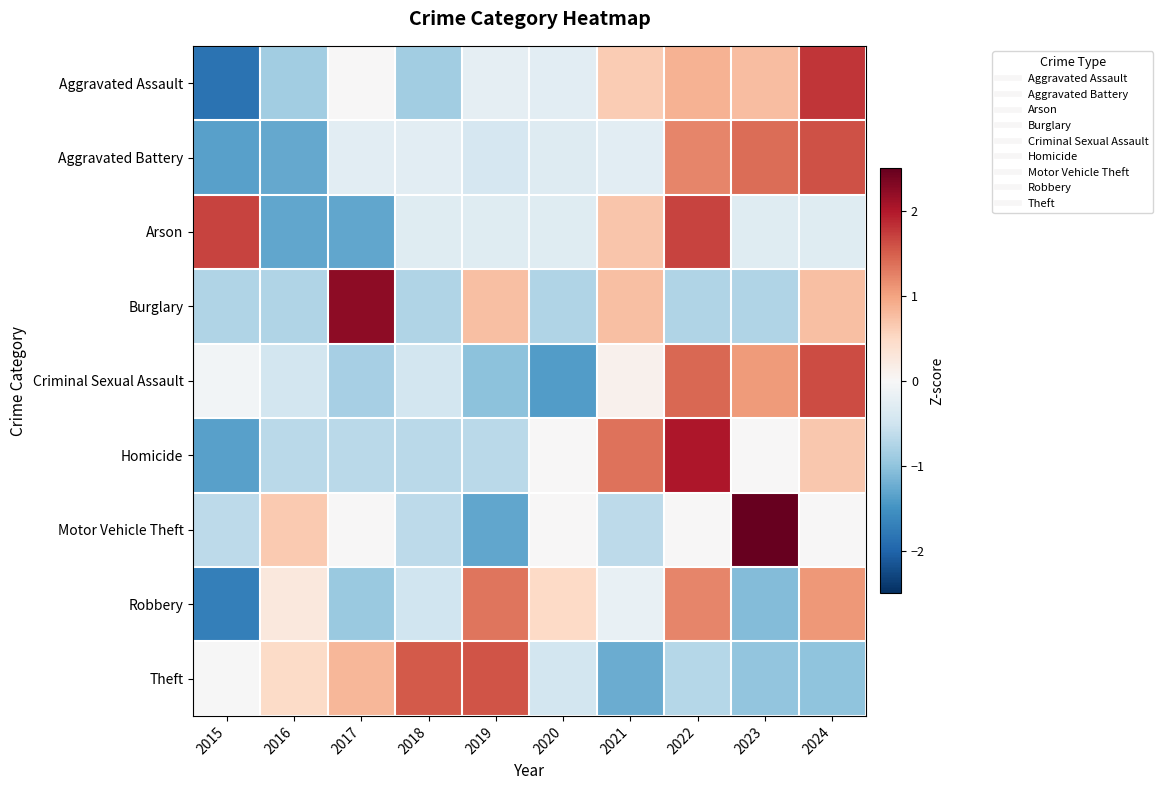

What is the total value across all series at 2024?

6.2